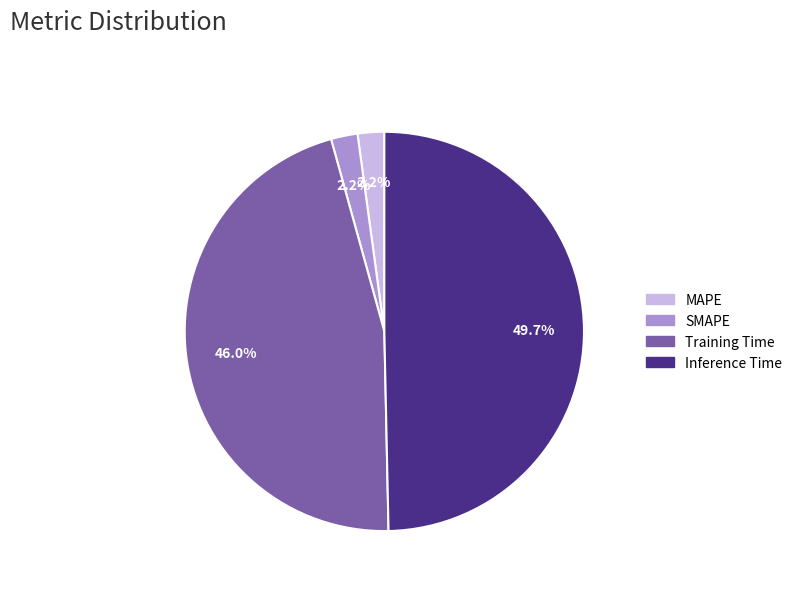

To the nearest percent, what is the average slice percentage?

25%